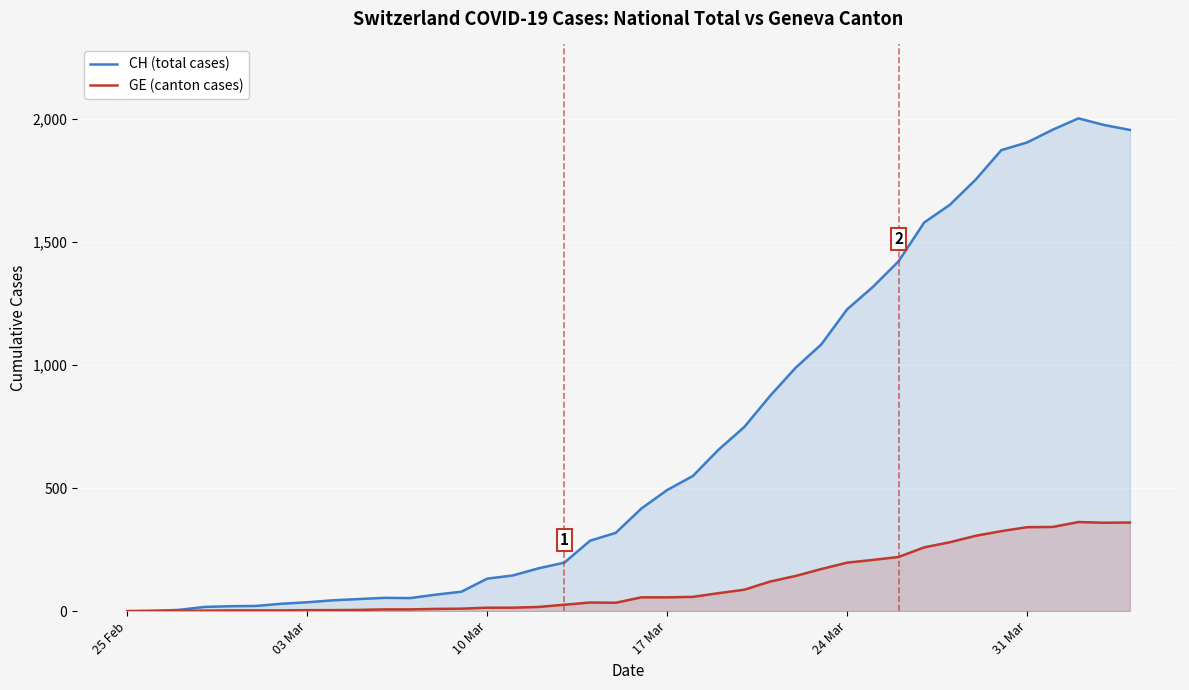

Which series has the largest total across all categories?

CH (total cases)